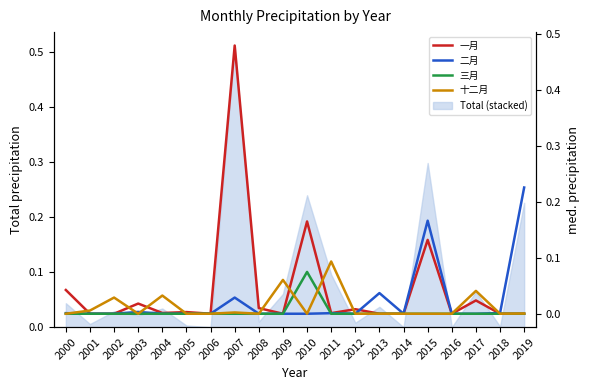

Count the number of categories in the chart.

20